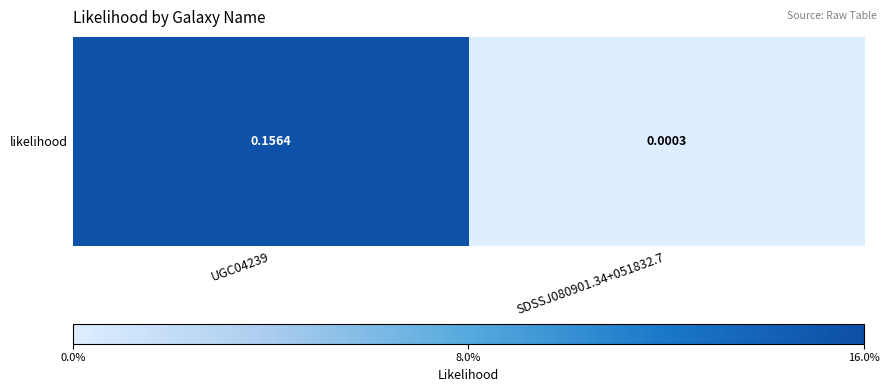

Which category has the highest value across all series?

UGC04239